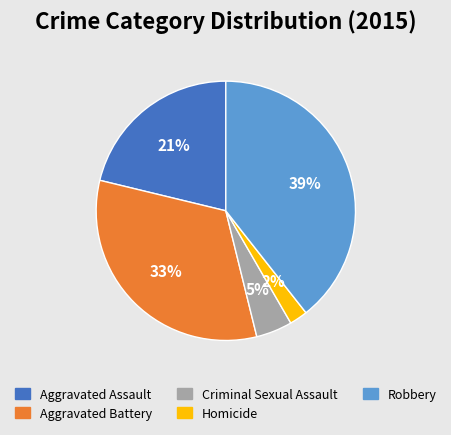

What percentage is the Criminal Sexual Assault slice, to the nearest percent?

5%